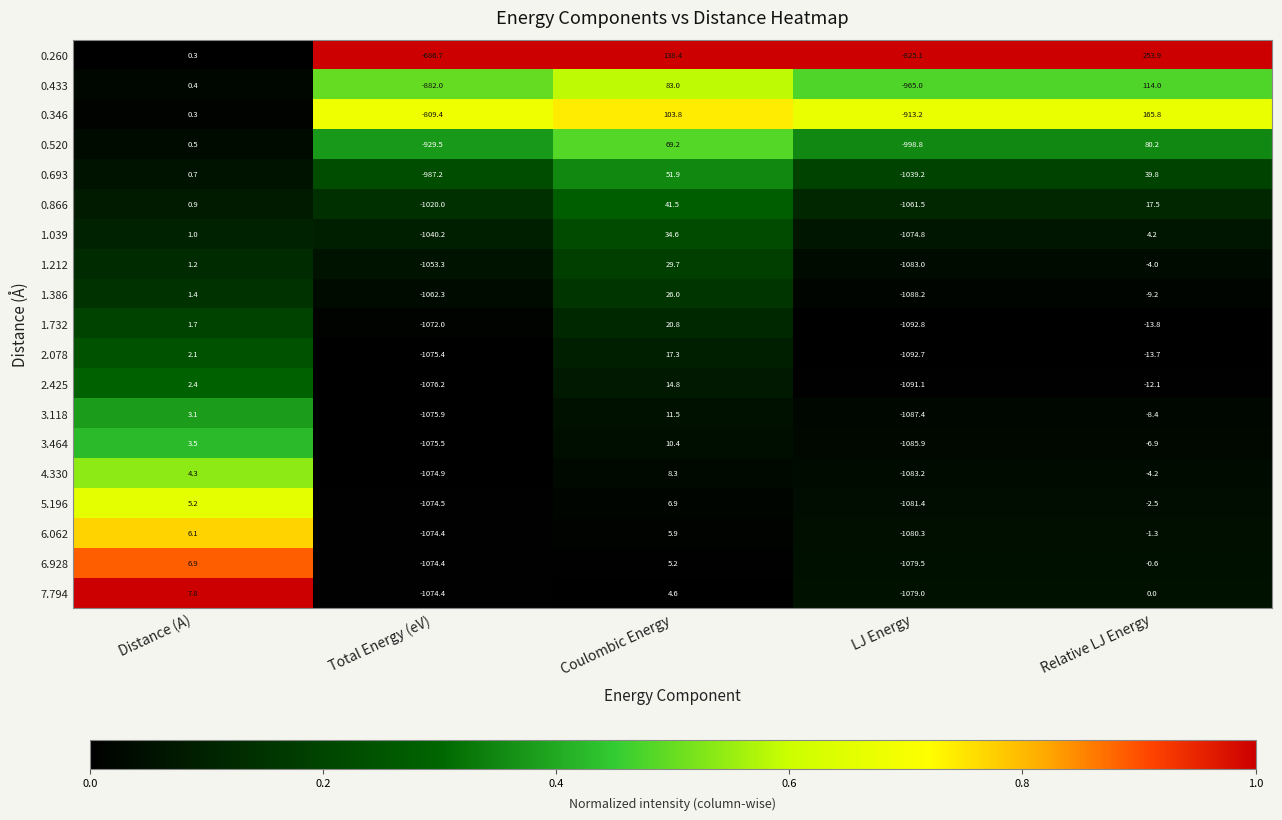

What is the sum of all 1.039 values?

-2075.2